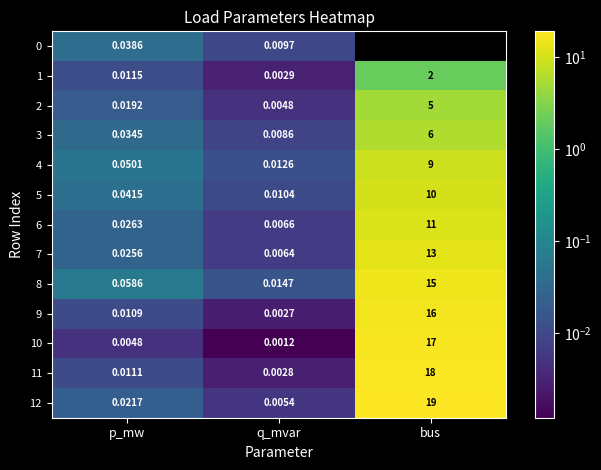

The value of 6 at bus is 14.4. True or false?

False